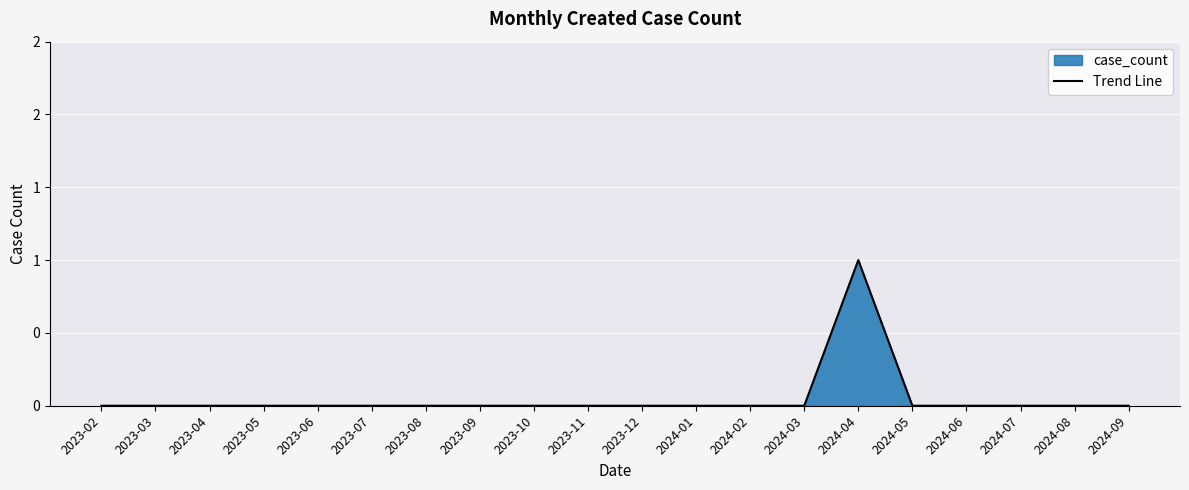

List the labels in order of value, largest first.

2024-04, 2023-02, 2023-03, 2023-04, 2023-05, 2023-06, 2023-07, 2023-08, 2023-09, 2023-10, 2023-11, 2023-12, 2024-01, 2024-02, 2024-03, 2024-05, 2024-06, 2024-07, 2024-08, 2024-09